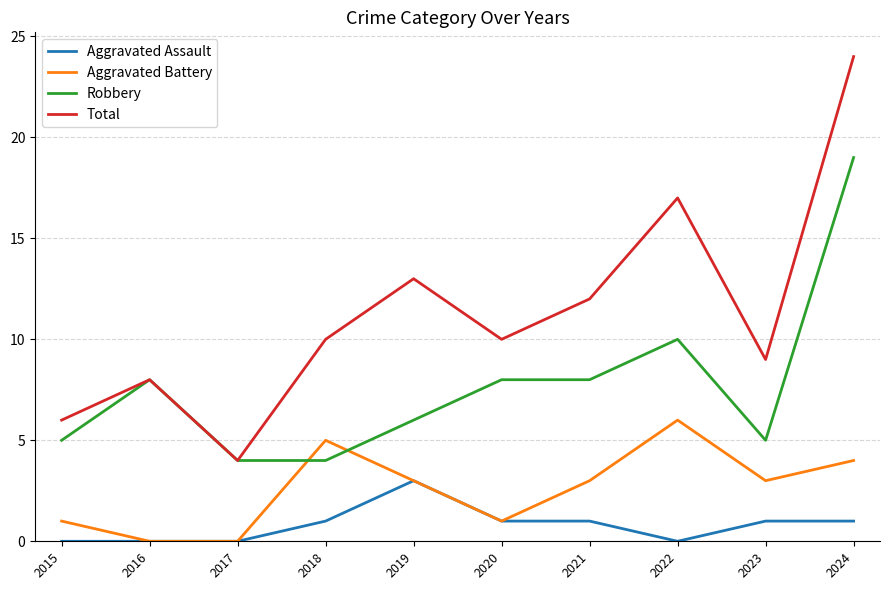

What is the total value across all series at 2016?

16